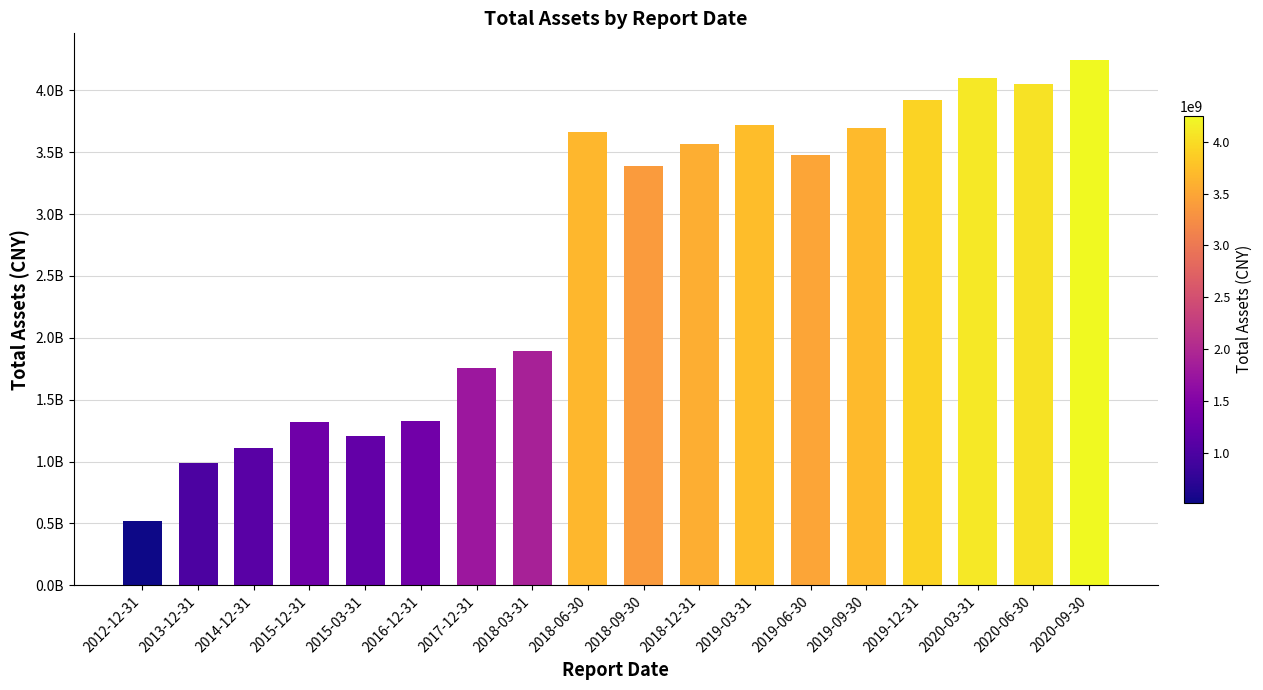

List the labels in order of value, smallest first.

2012-12-31, 2013-12-31, 2014-12-31, 2015-03-31, 2015-12-31, 2016-12-31, 2017-12-31, 2018-03-31, 2018-09-30, 2019-06-30, 2018-12-31, 2018-06-30, 2019-09-30, 2019-03-31, 2019-12-31, 2020-06-30, 2020-03-31, 2020-09-30